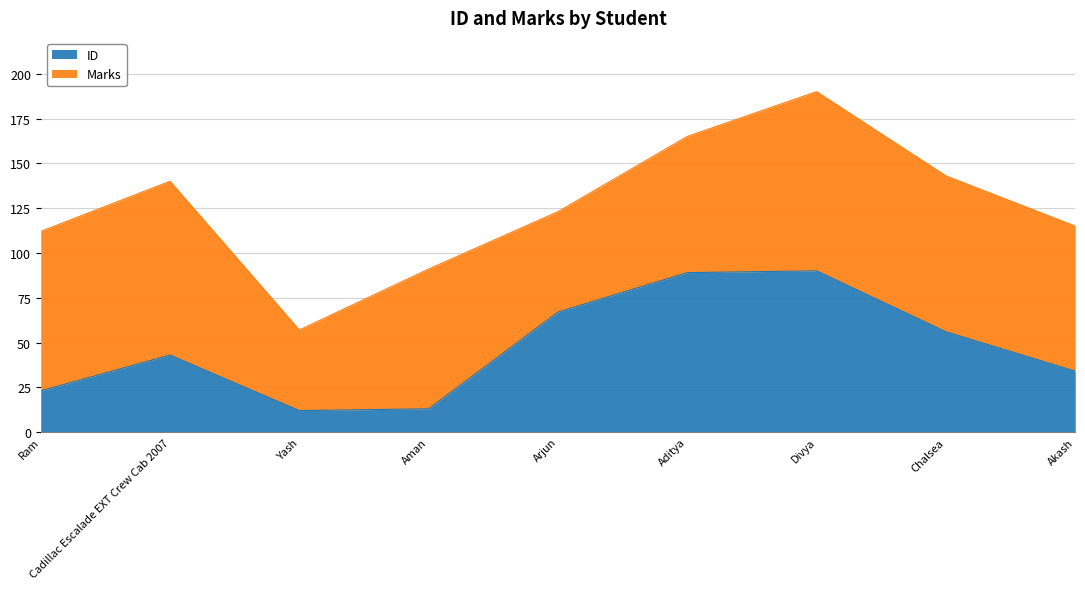

What is the sum of all values?

427